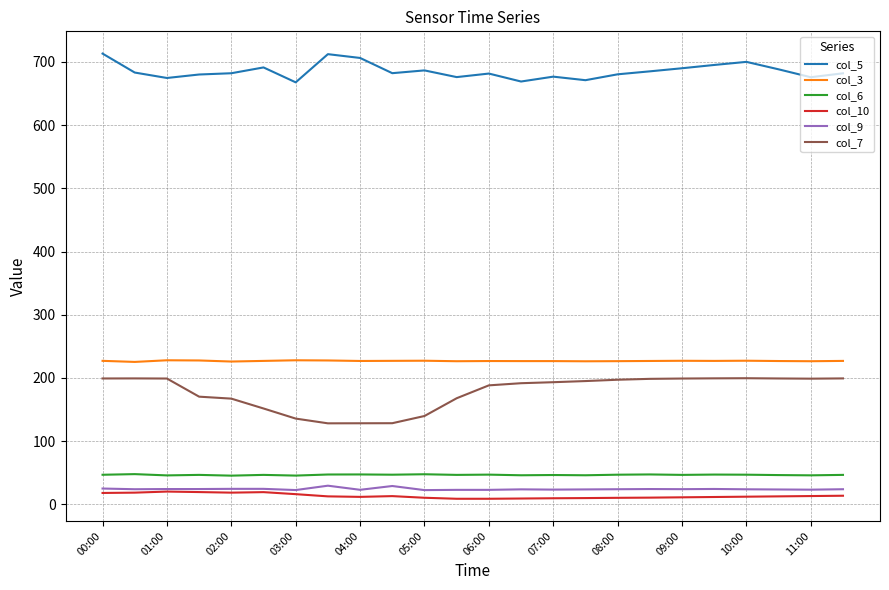

Which series has the largest range (max minus min)?

col_7